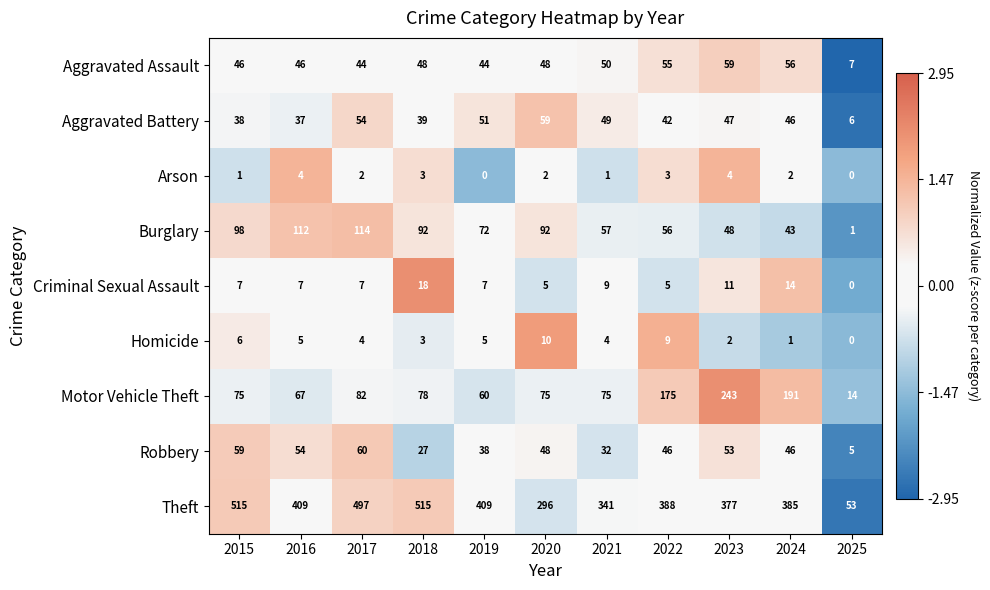

At how many categories does at least one series exceed 0?

11